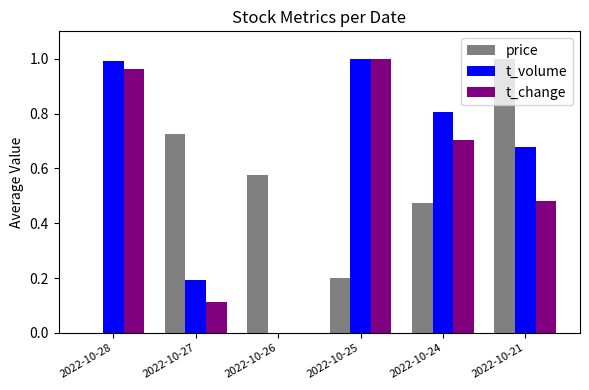

Is it true that t_change equals 1.0 at 2022-10-25?

True